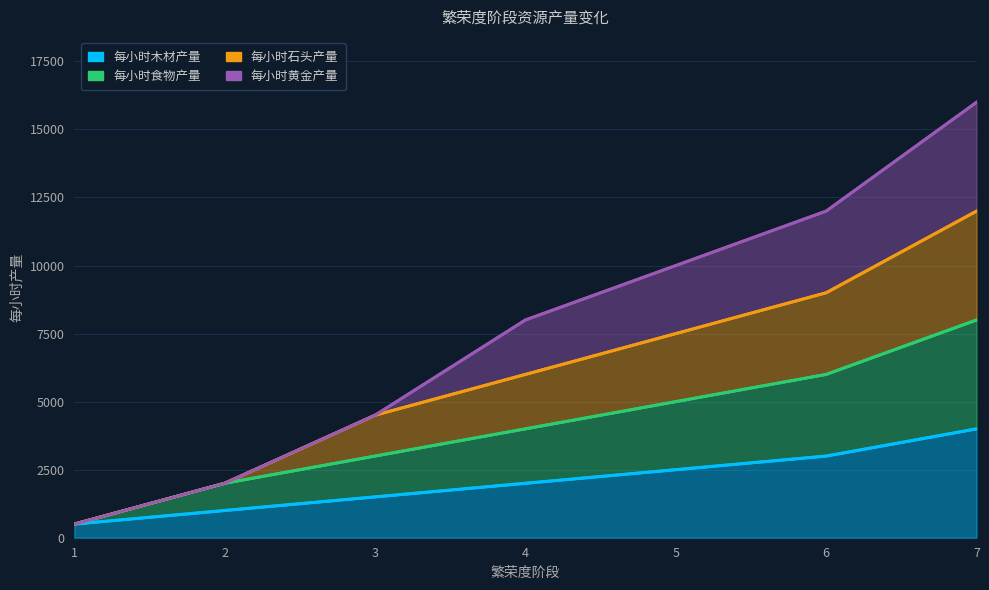

What is the maximum value shown in the chart?

16000